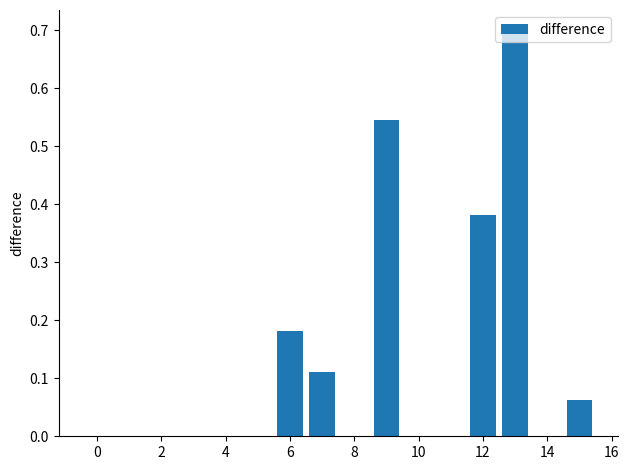

What is the maximum value shown in the chart?

0.7